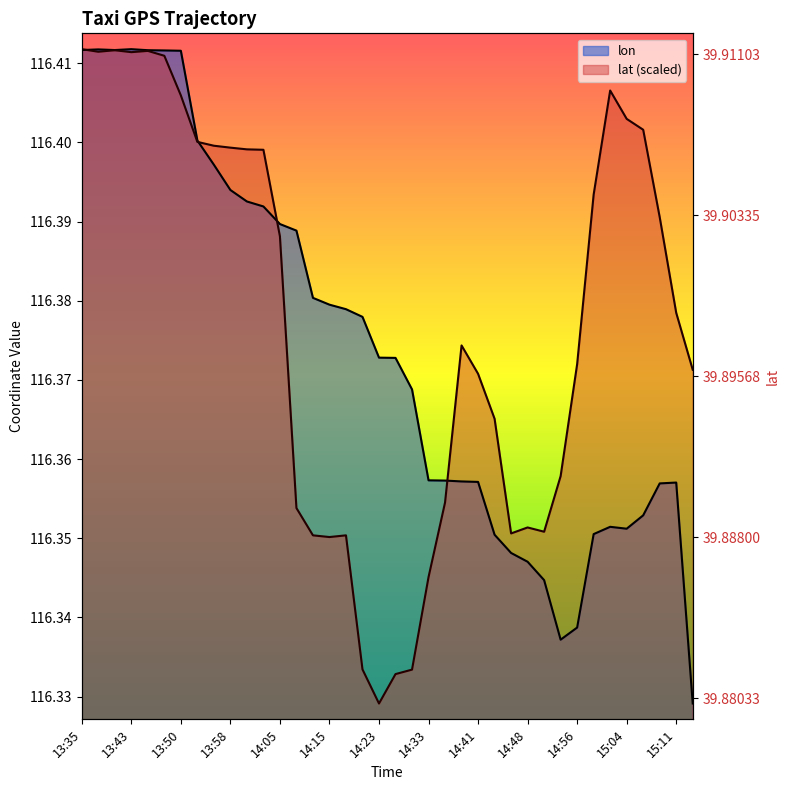

In lat, how many points are lower than both neighbors (excluding endpoints)?

6